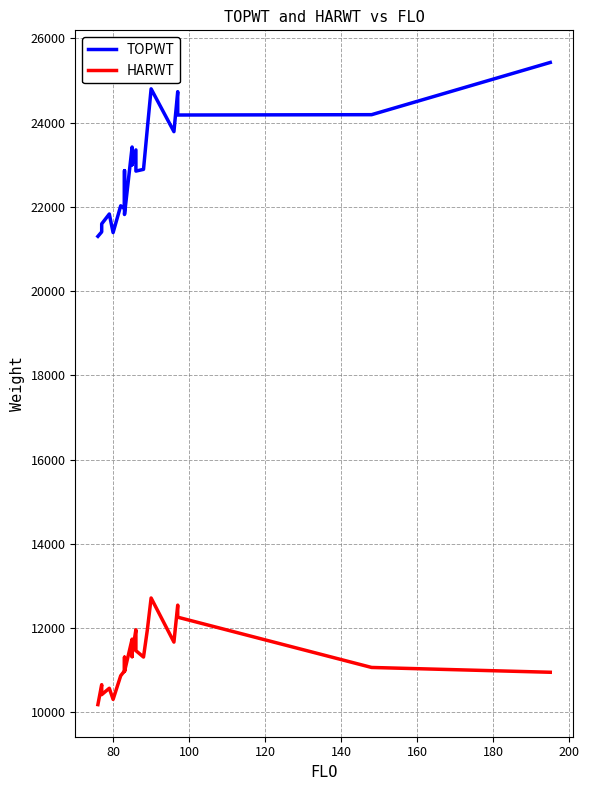

True or false: HARWT and TOPWT intersect in this chart.

False